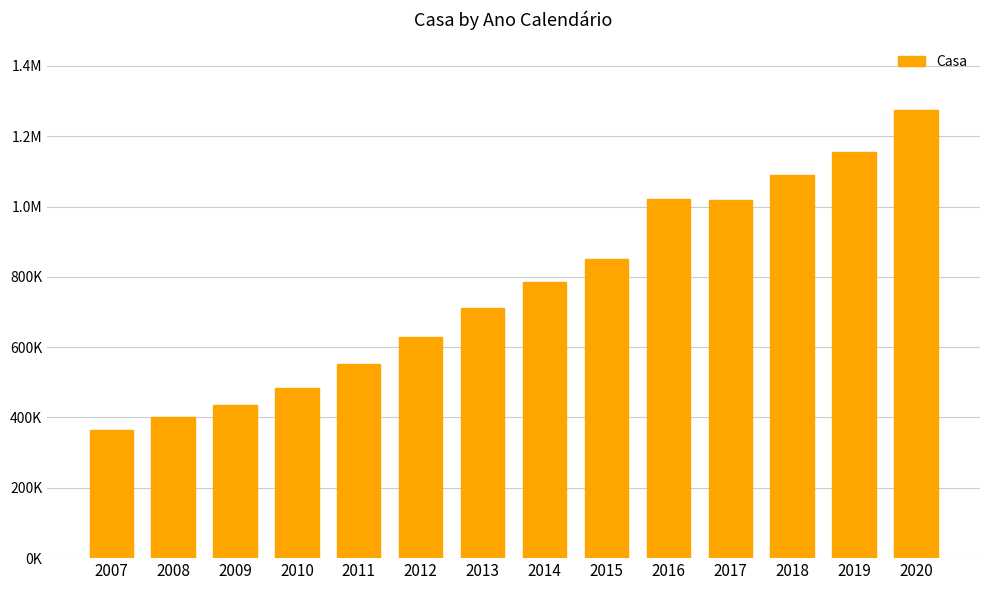

Are the bars horizontal?

No